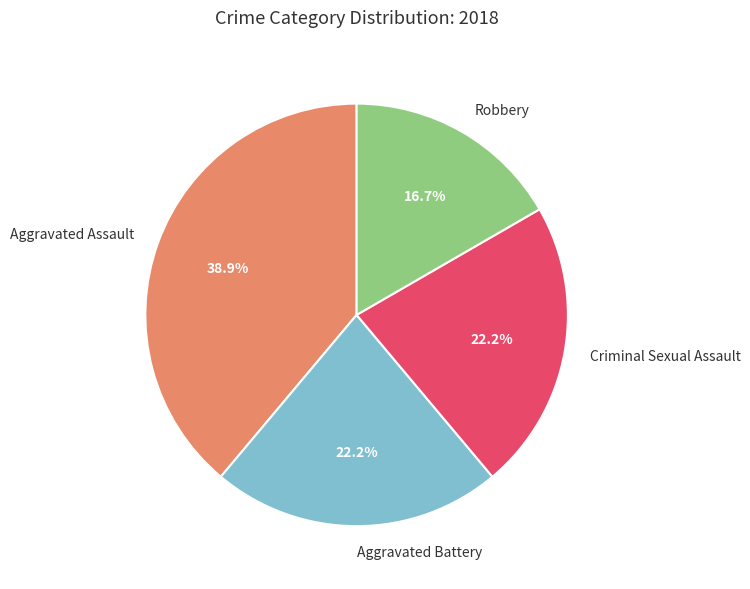

How many slices are in this pie chart?

4